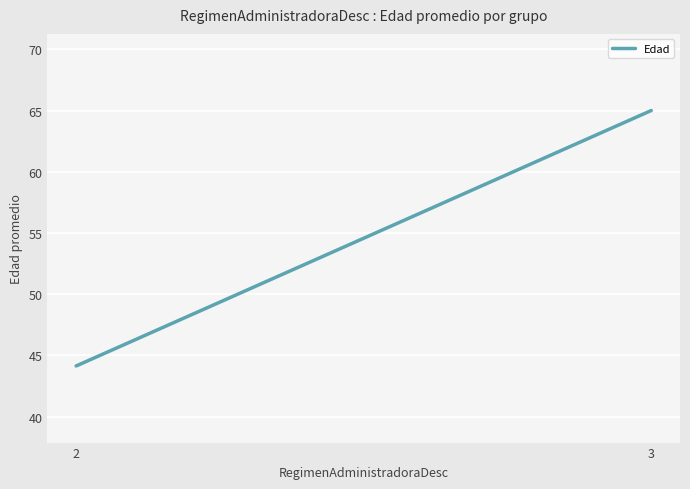

Reading right to left, list all the values displayed in this chart.

3=65.0	2=44.1